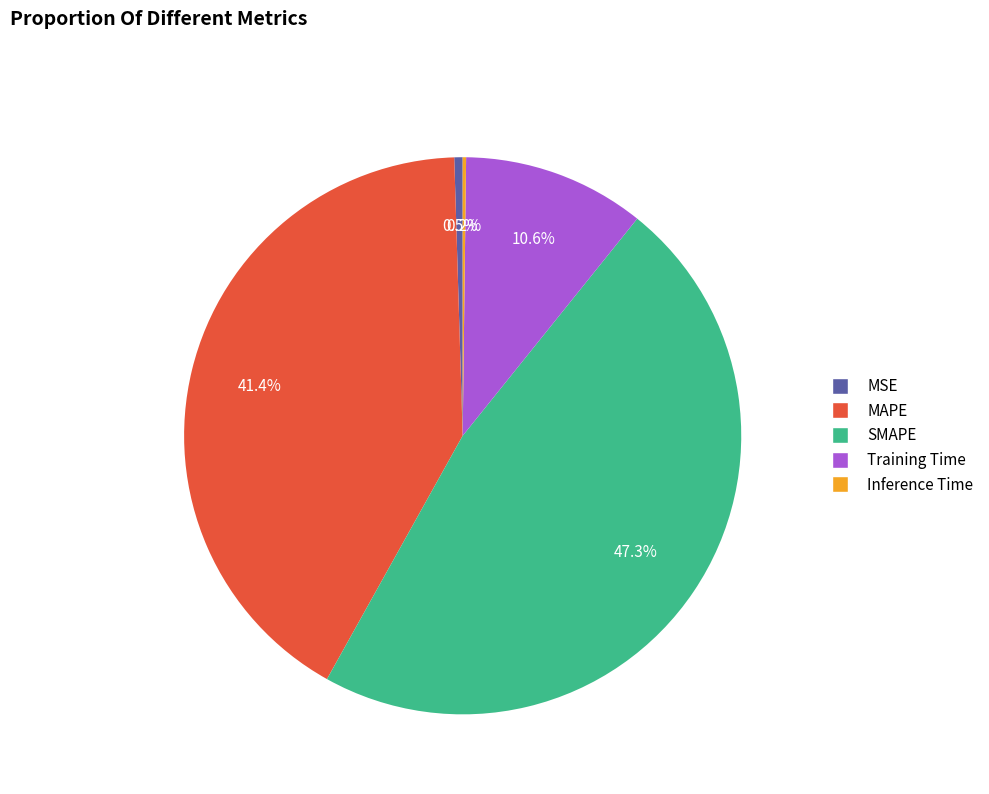

What percentage is NOT represented by Training Time?

89.4%